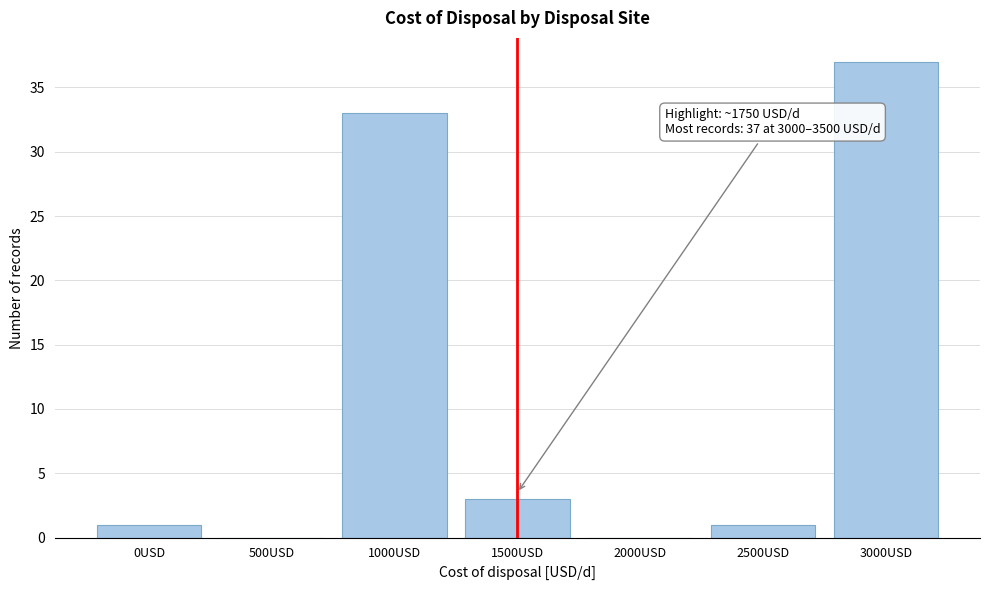

Reading left to right, extract all data points from this chart.

0USD=1	500USD=0	1000USD=33	1500USD=3	2000USD=0	2500USD=1	3000USD=37